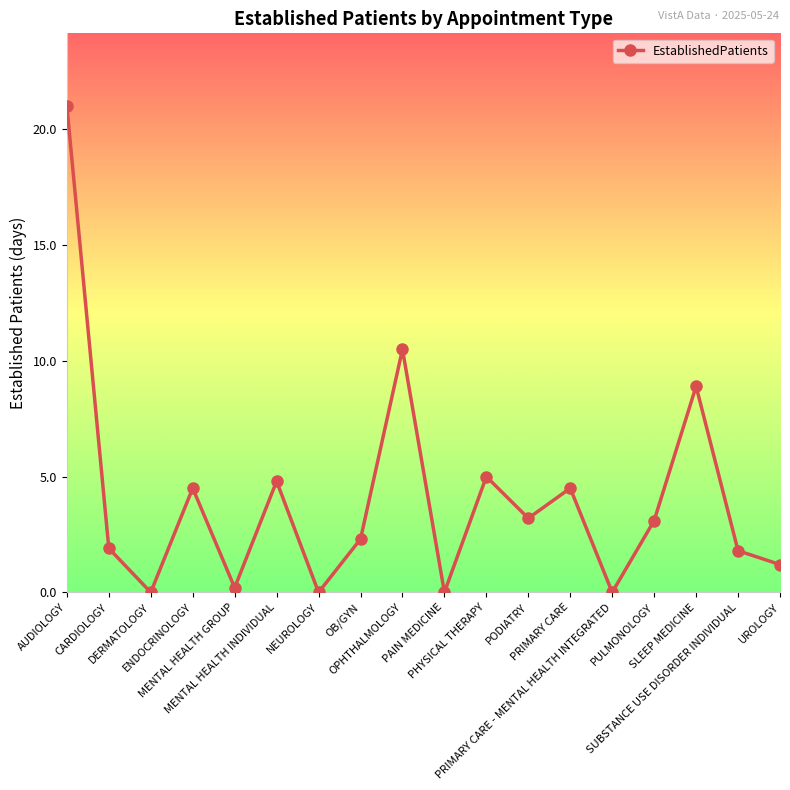

How many points are lower than both their immediate neighbors (excluding endpoints)?

6